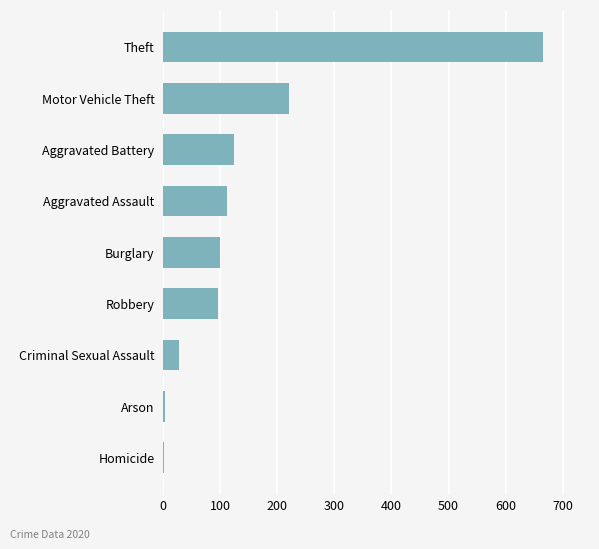

The chart shows a value of 100 at Burglary. True or false?

True